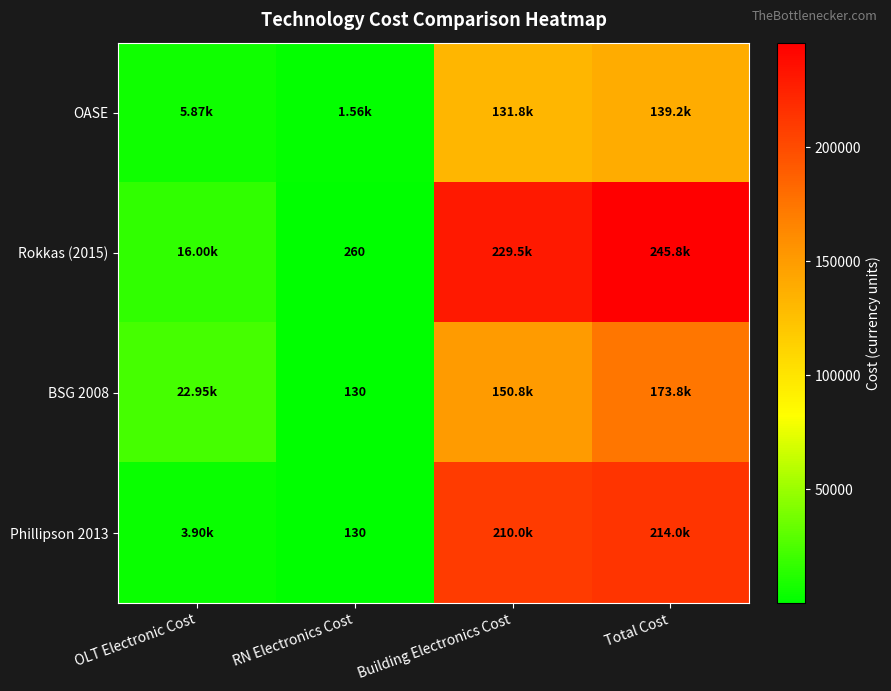

At which label does BSG 2008 reach its peak?

Total Cost